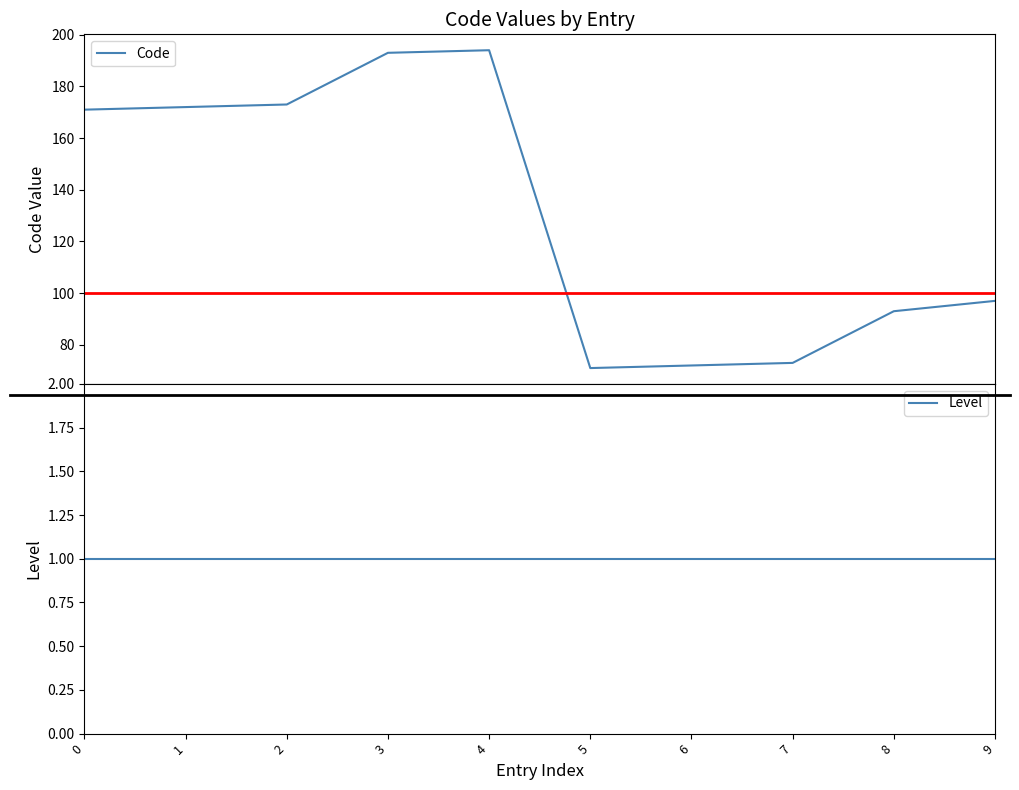

Rank the series at 7 from lowest to highest value.

Level, Code